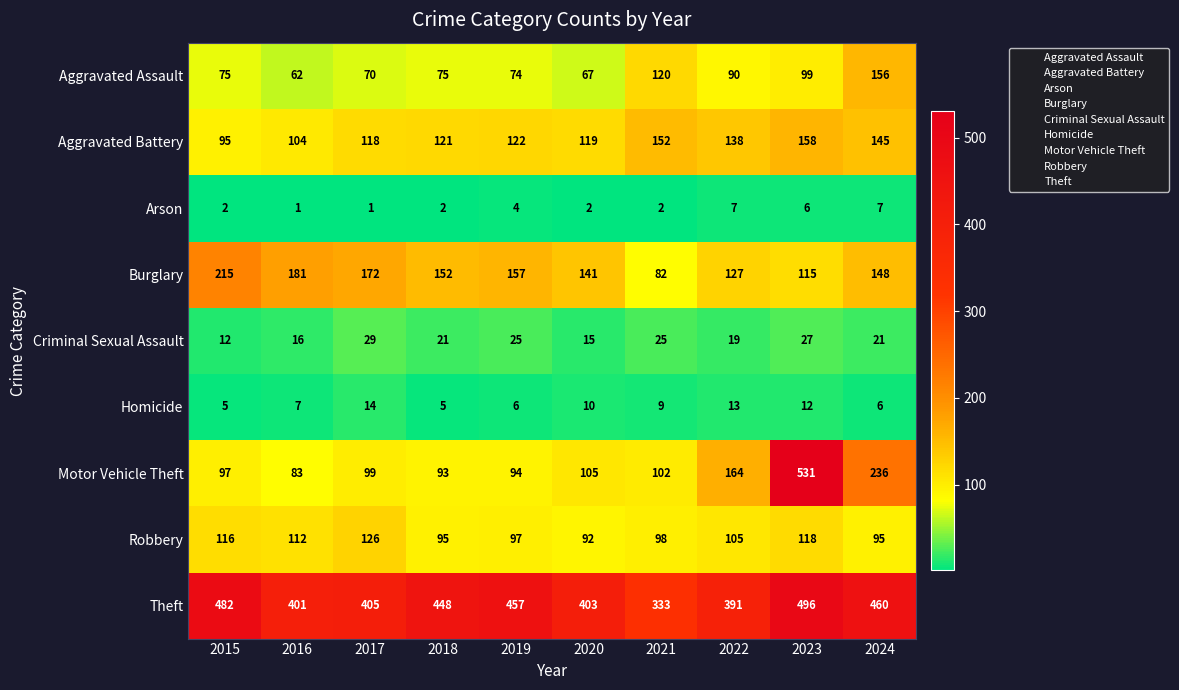

What is the sum of all Theft values?

4276